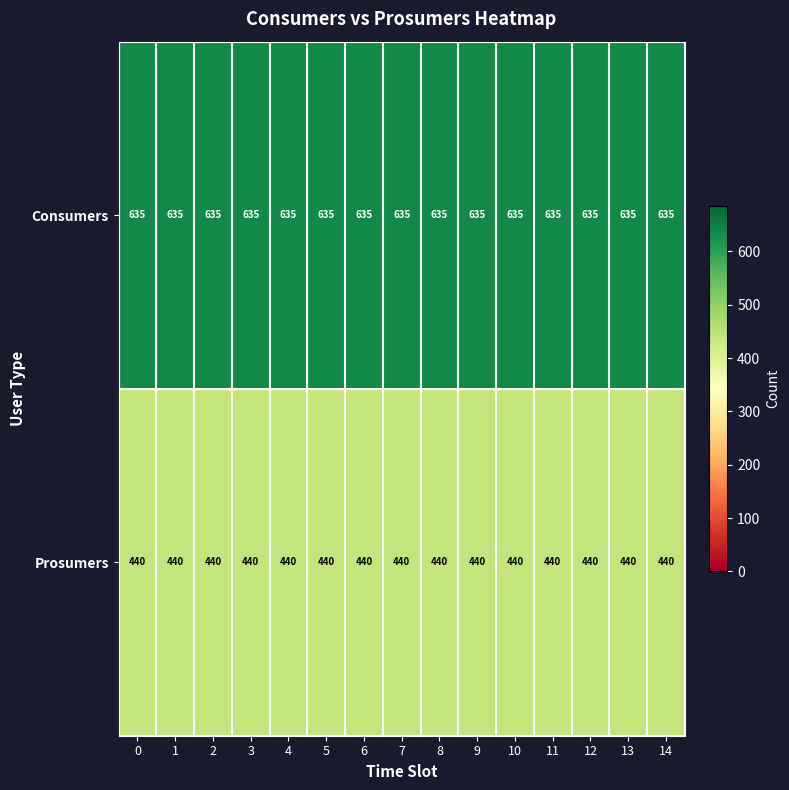

What is the minimum value shown in the chart?

440